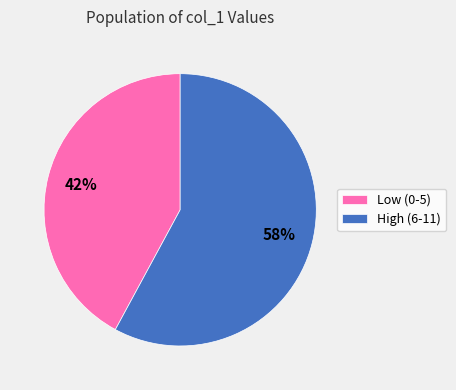

How many slices are in this pie chart?

2